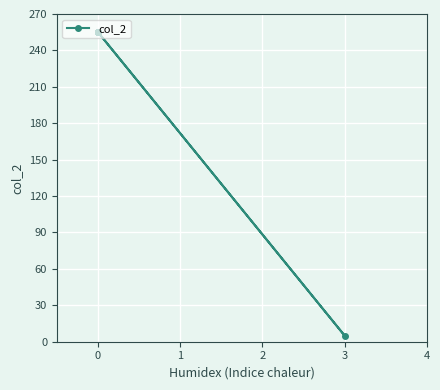

How many distinct data groups are displayed?

1